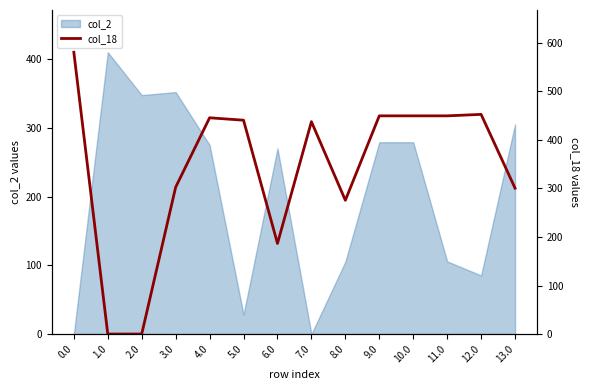

At which category does the data reach its first local peak?

4.0